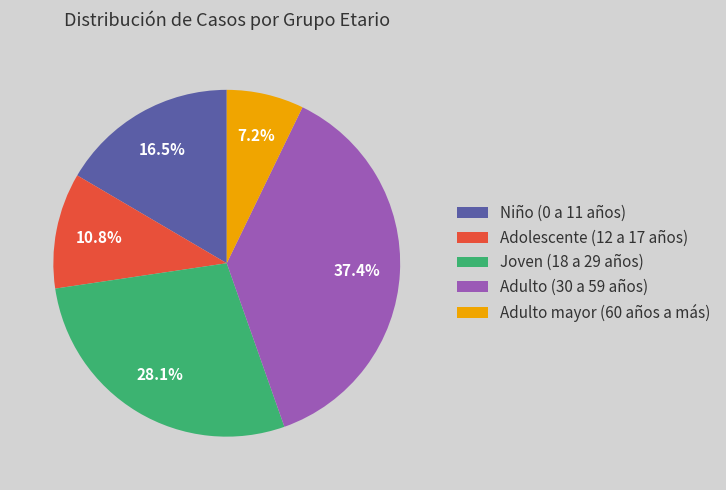

Is there a majority slice in this chart?

No